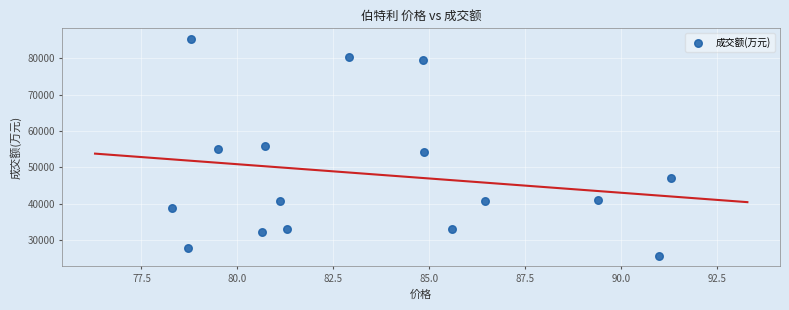

What is the range of Y values (max minus min)?

59576